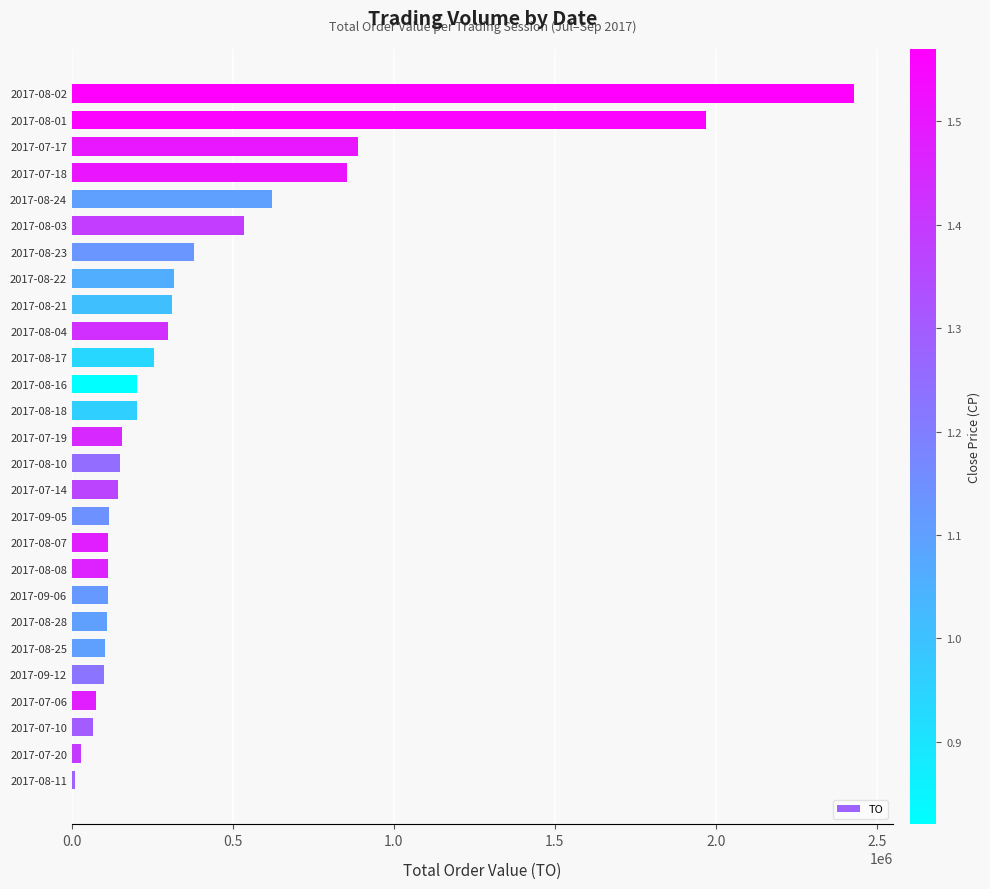

What is the change in value from 2017-08-07 to 2017-07-18?

+740500